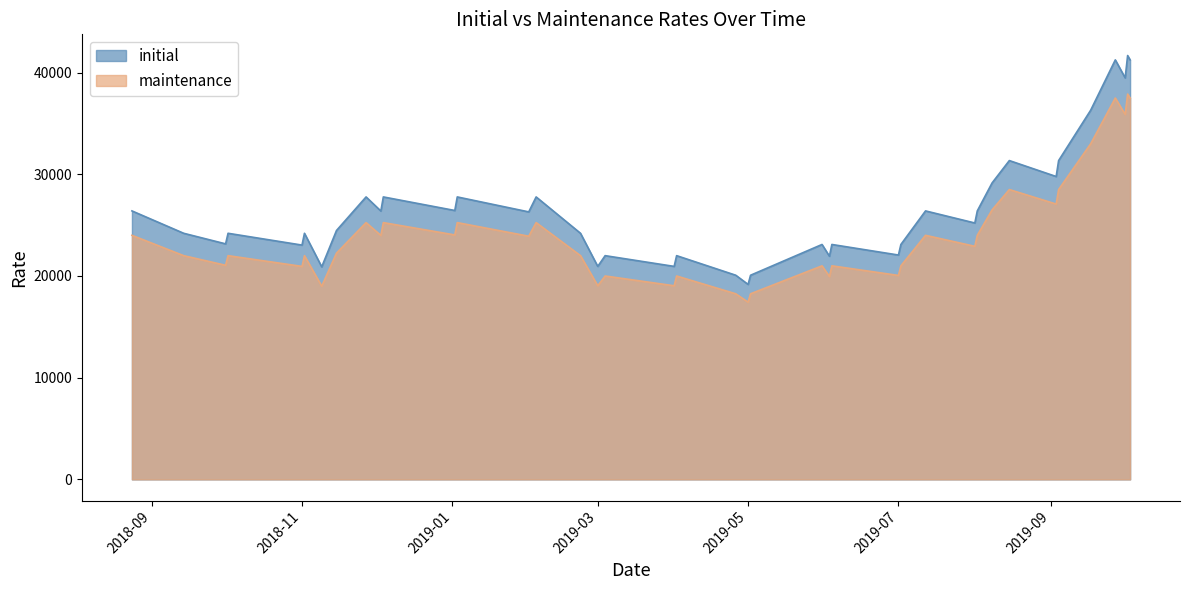

Does the chart have visible grid lines?

No